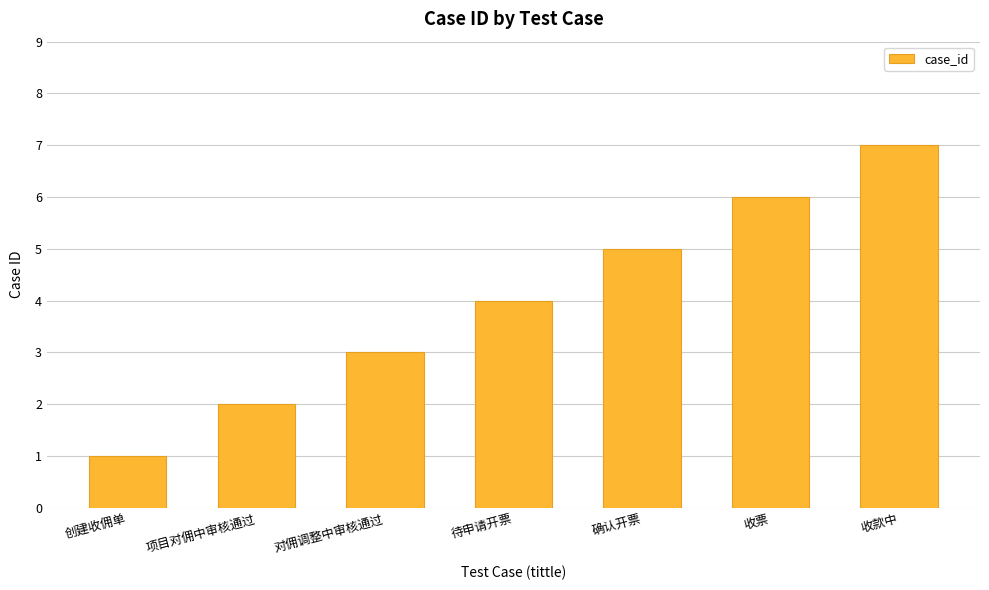

How many bars are there in total?

7